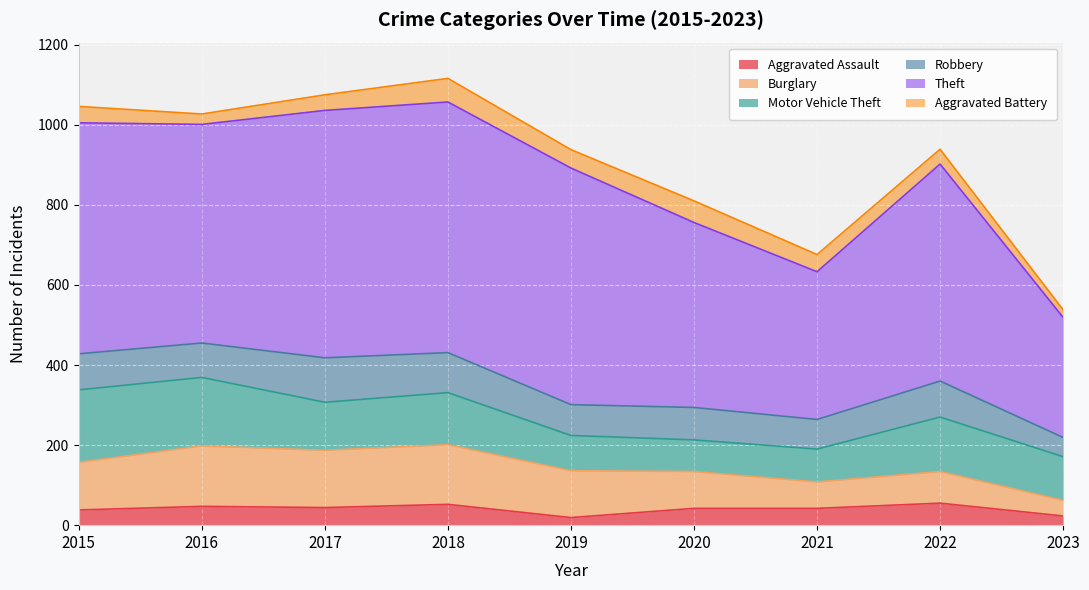

Reading right to left, what are all the values shown in this chart?

Aggravated Assault: 23	55	42	42	19	52	44	47	38
Burglary: 39	79	66	92	117	149	143	151	119
Motor Vehicle Theft: 109	136	82	79	88	130	120	171	181
Robbery: 48	90	74	81	77	100	111	86	90
Theft: 300	542	369	462	591	626	618	546	577
Aggravated Battery: 19	37	43	54	46	59	39	26	41